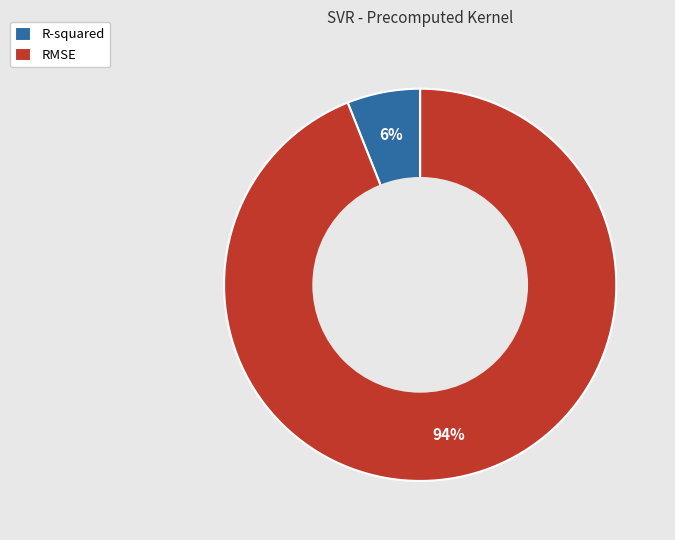

Is it true that RMSE is 94% of the pie?

True